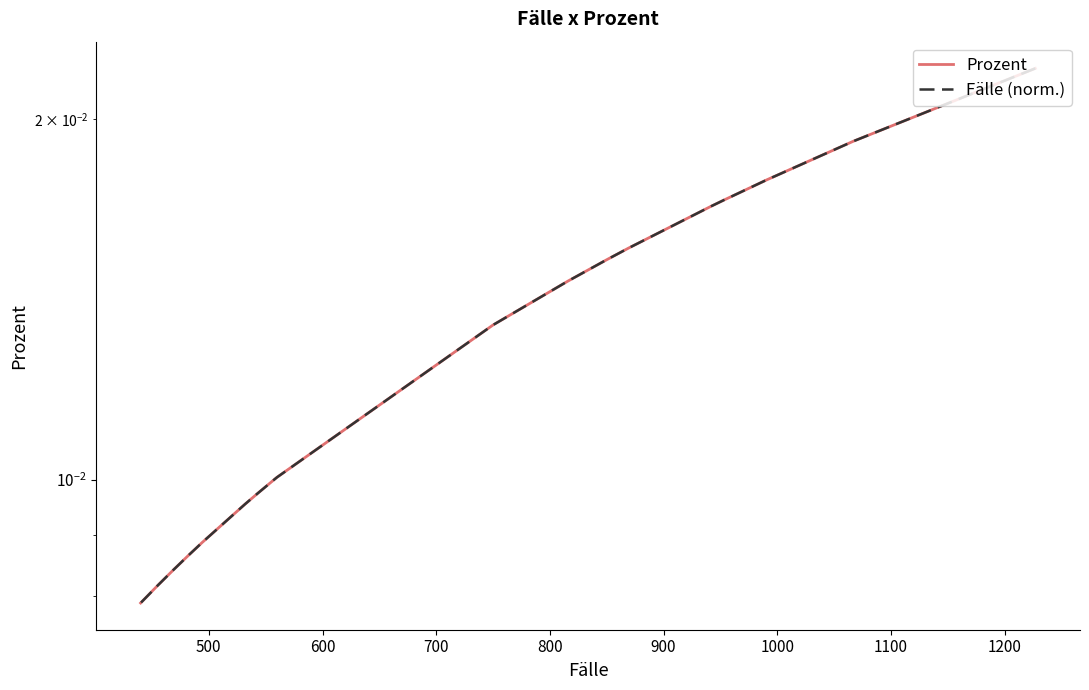

True or false: Fälle (norm.) has a value of 0.0 at 15.

False